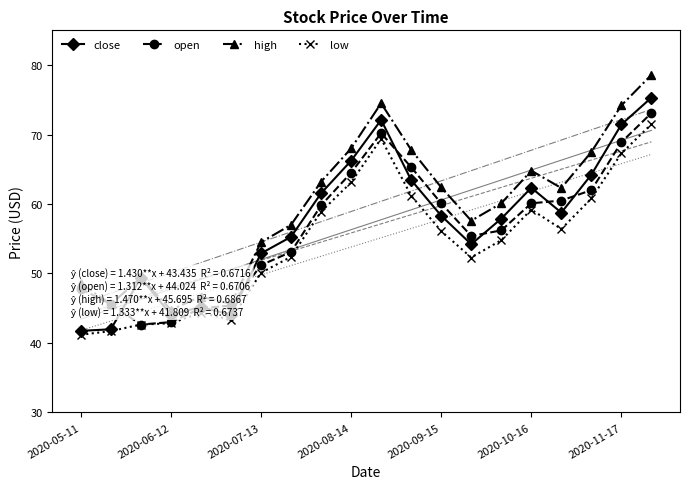

True or false: close and low intersect in this chart.

False